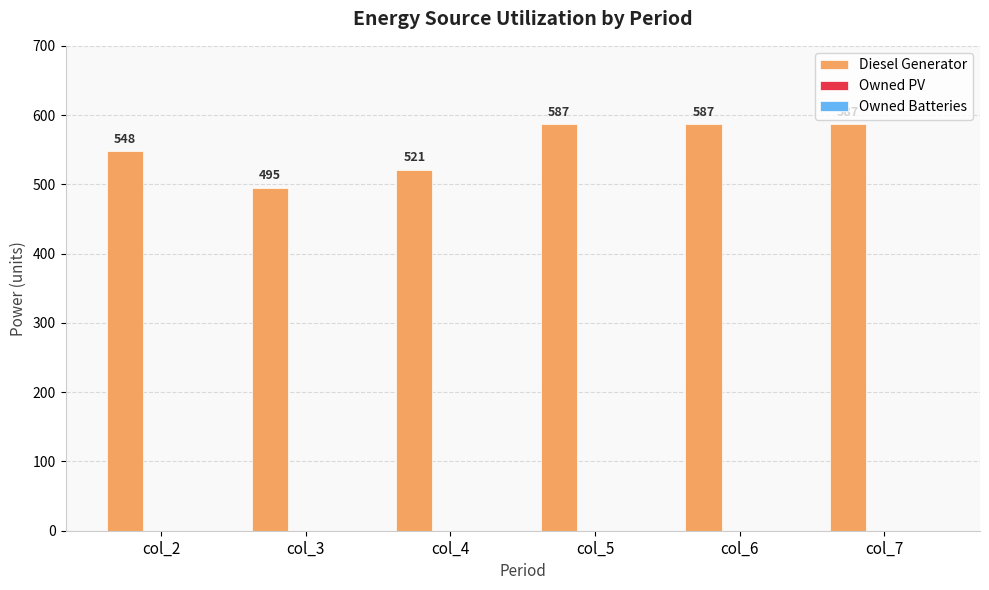

What is the sum of all values?

3325